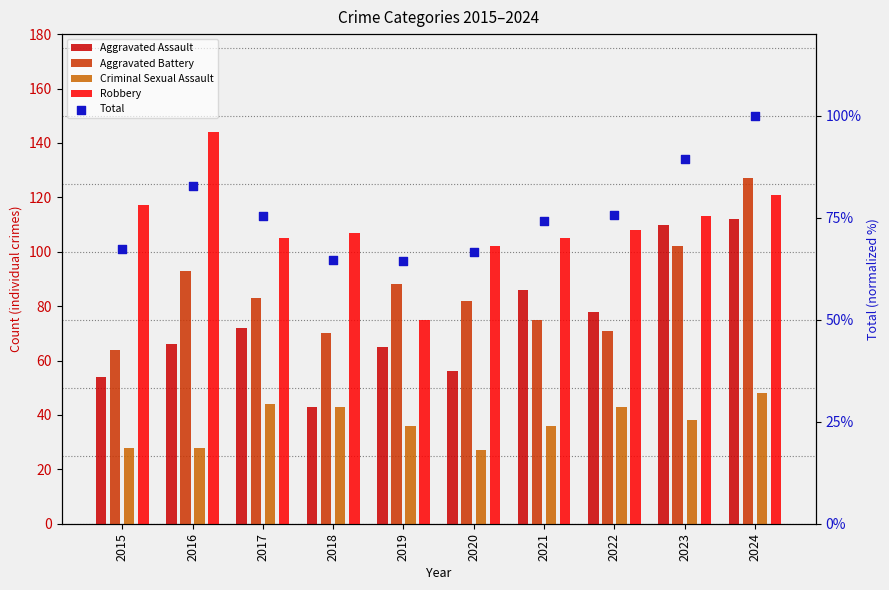

Which series has the largest total across all categories?

Robbery